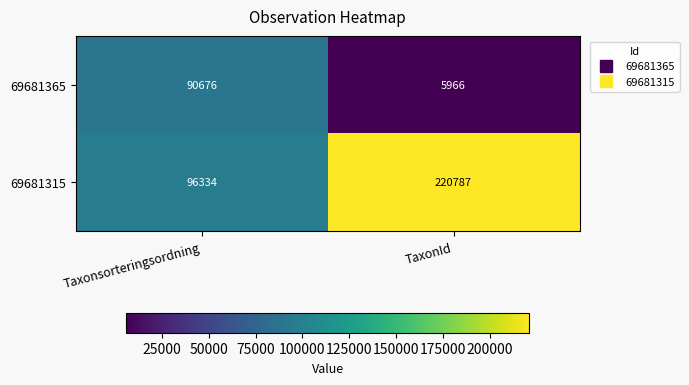

At which label is 69681315 closest to 158560?

Taxonsorteringsordning